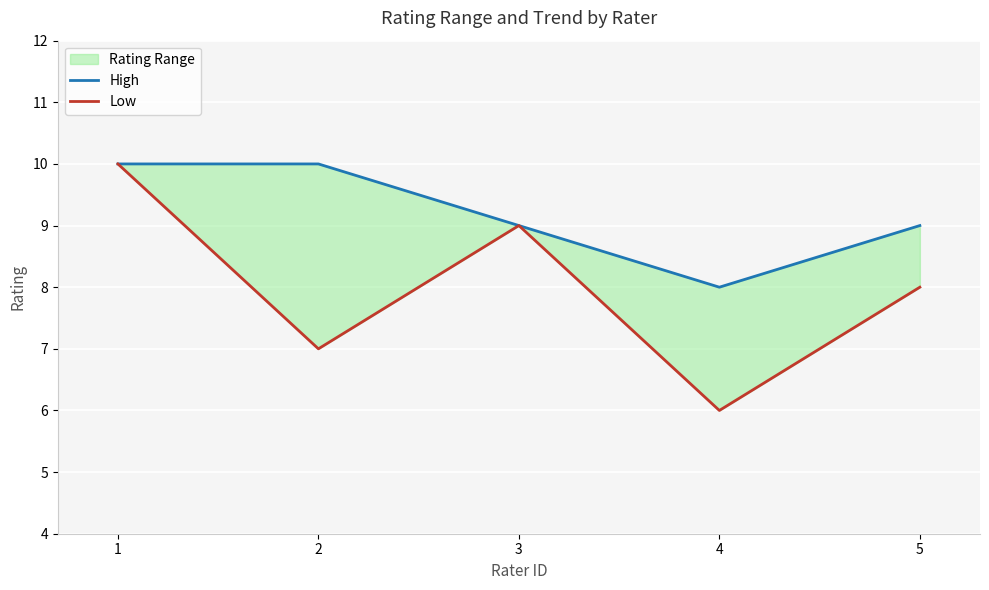

Is the value of Low at 5 greater than the value of High at 1?

No